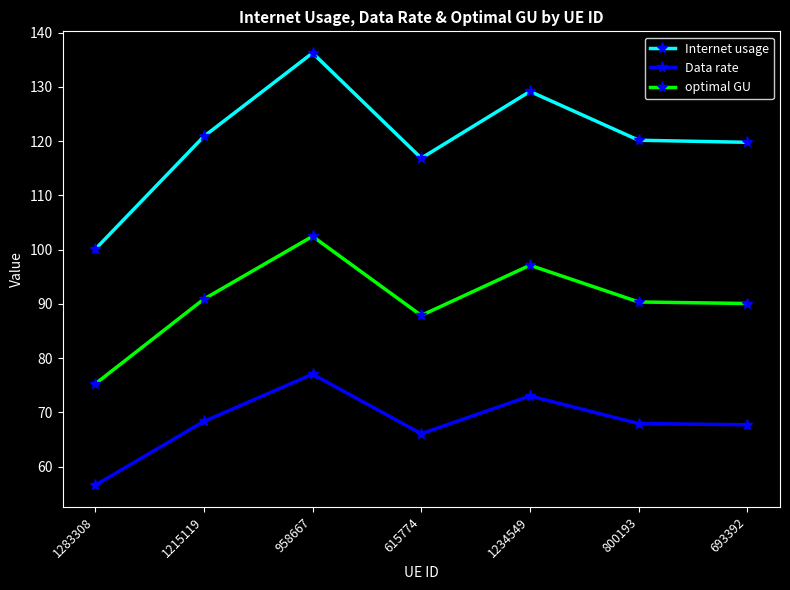

True or false: Internet usage and optimal GU intersect in this chart.

False